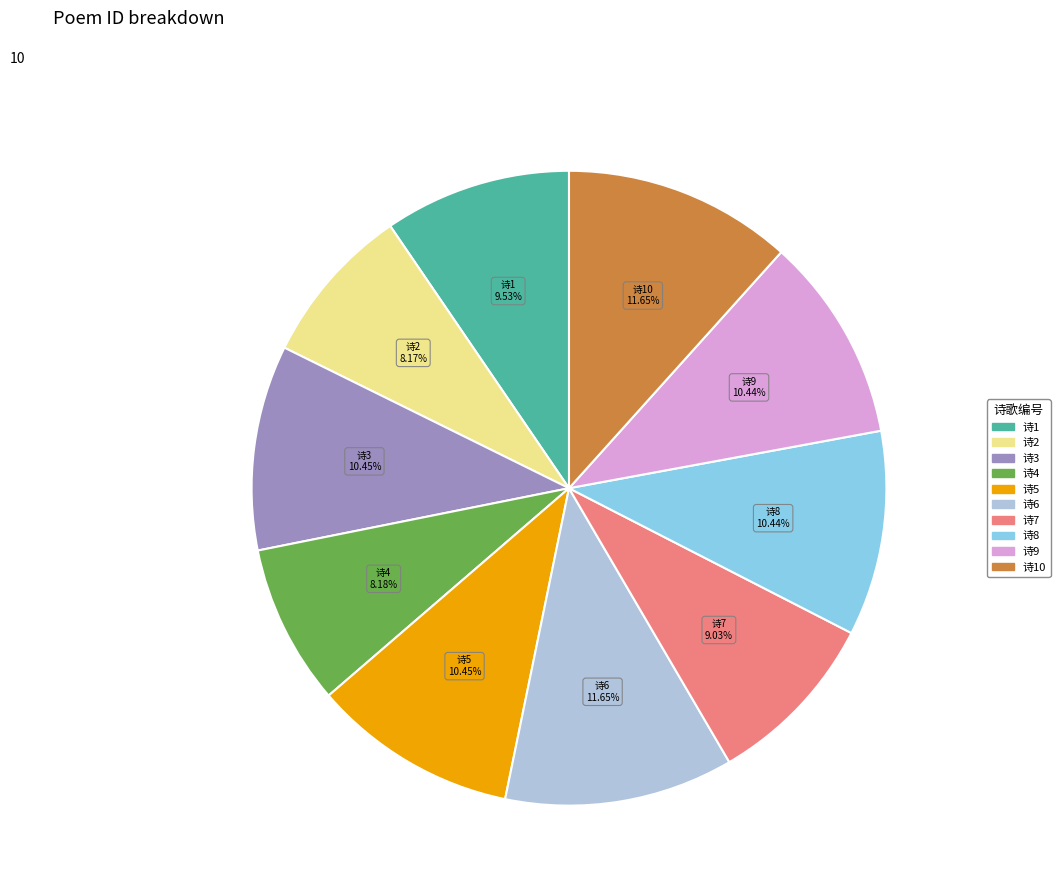

Is there a majority slice in this chart?

No